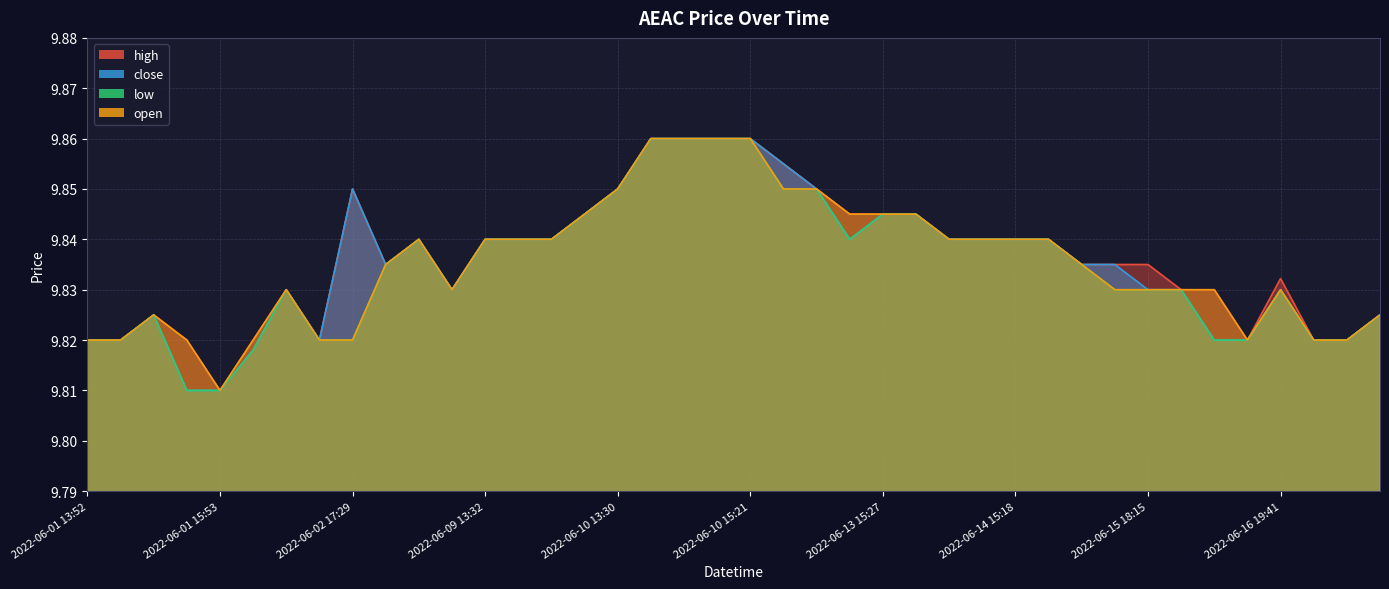

Which series has the widest spread of values?

high